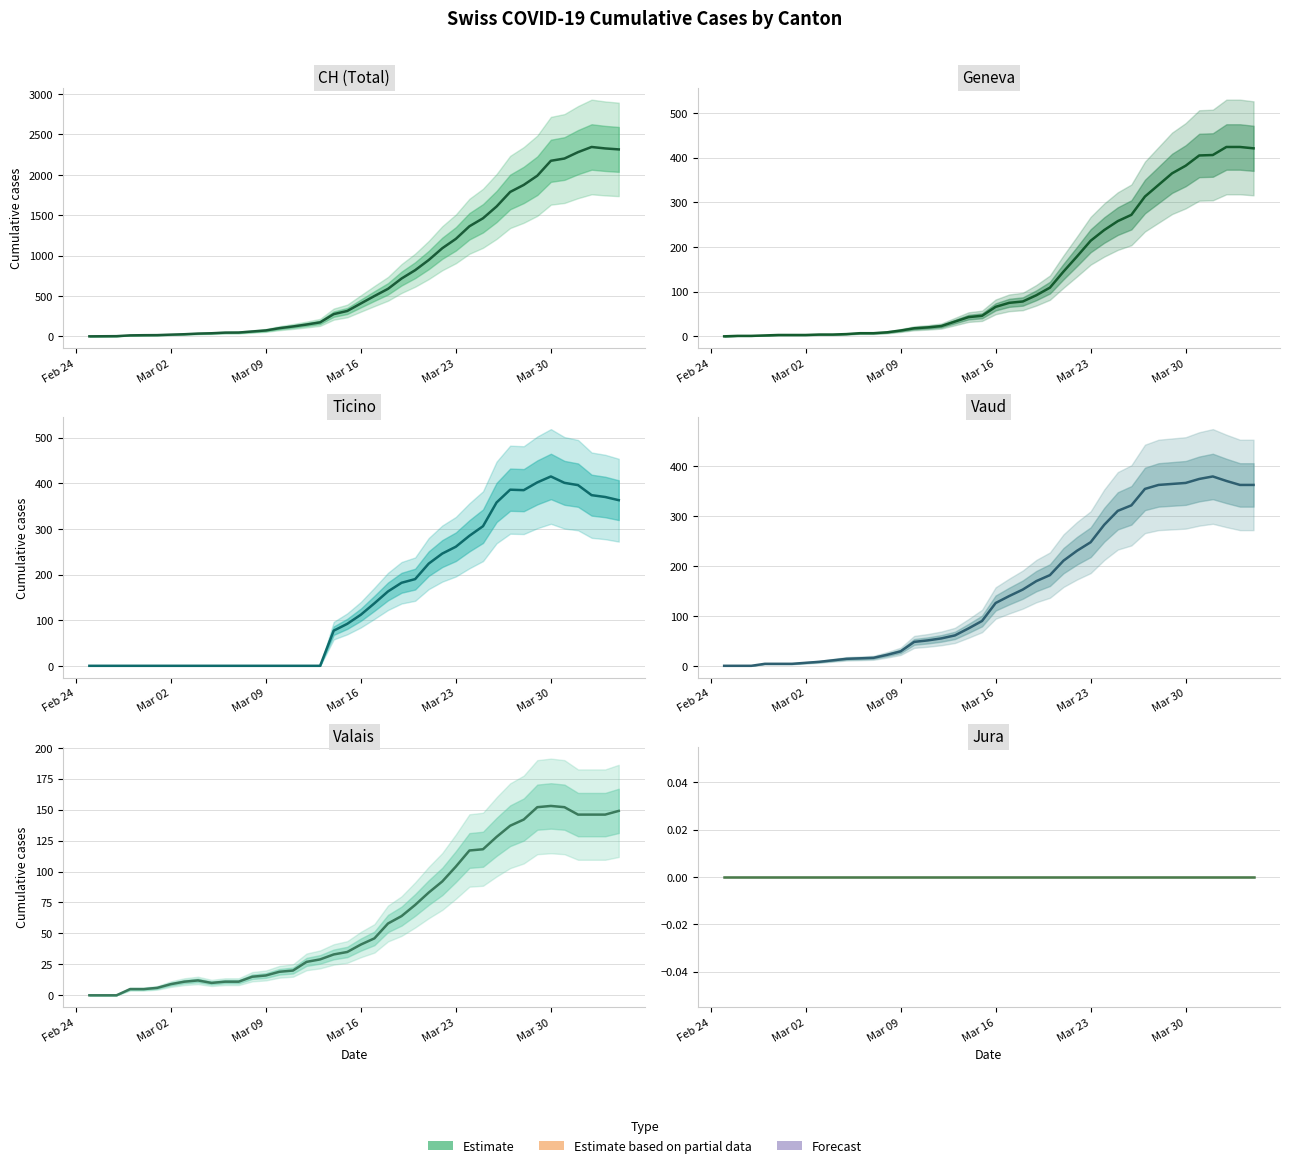

What is the sum of all GE values?

5450